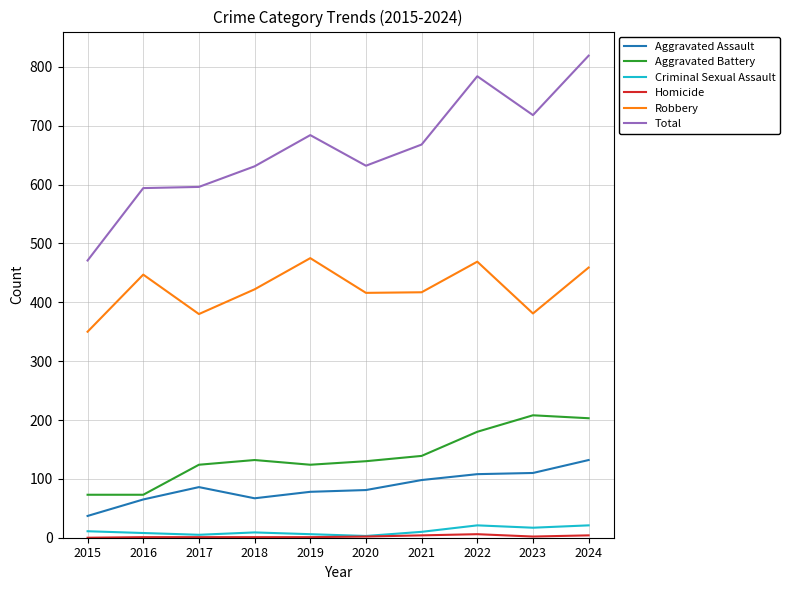

True or false: Aggravated Assault and Robbery intersect in this chart.

False